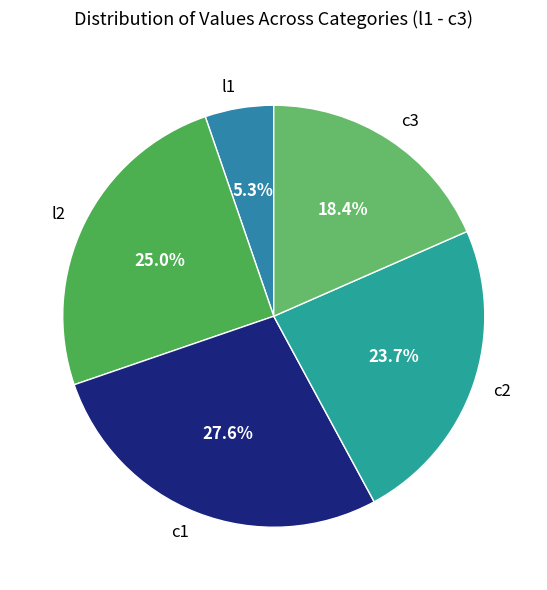

True or false: c1 accounts for 20% of the total.

False